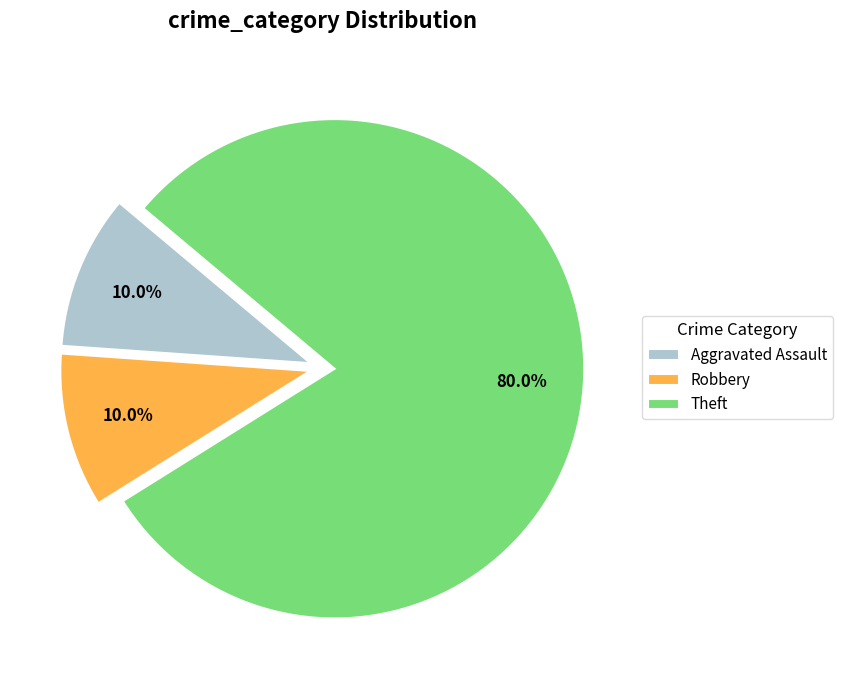

What is the largest slice in the pie chart?

Theft